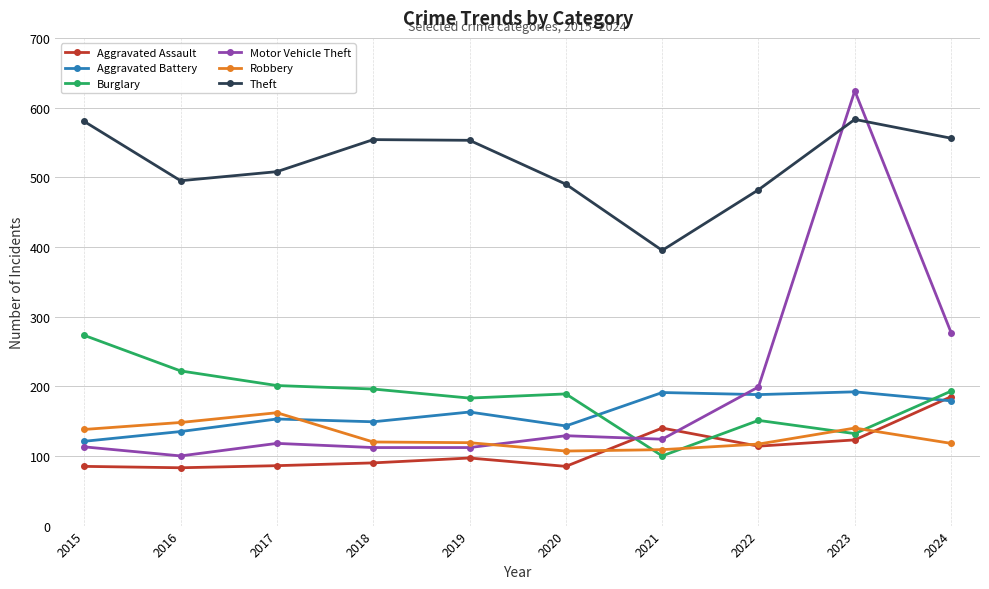

What is the difference between the highest and lowest values at 2015?

495